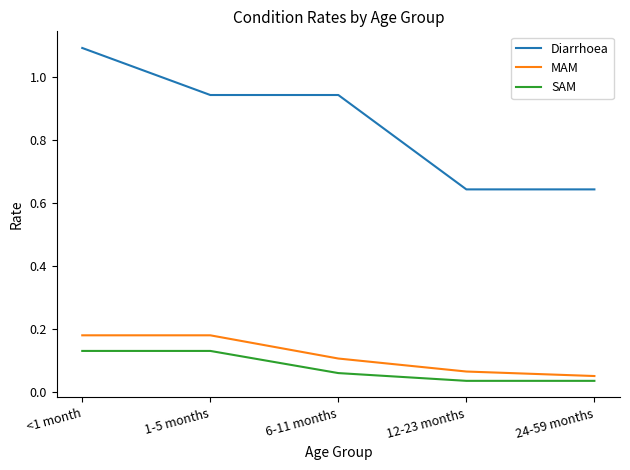

Count the Diarrhoea values in the range 0 to 1.

4